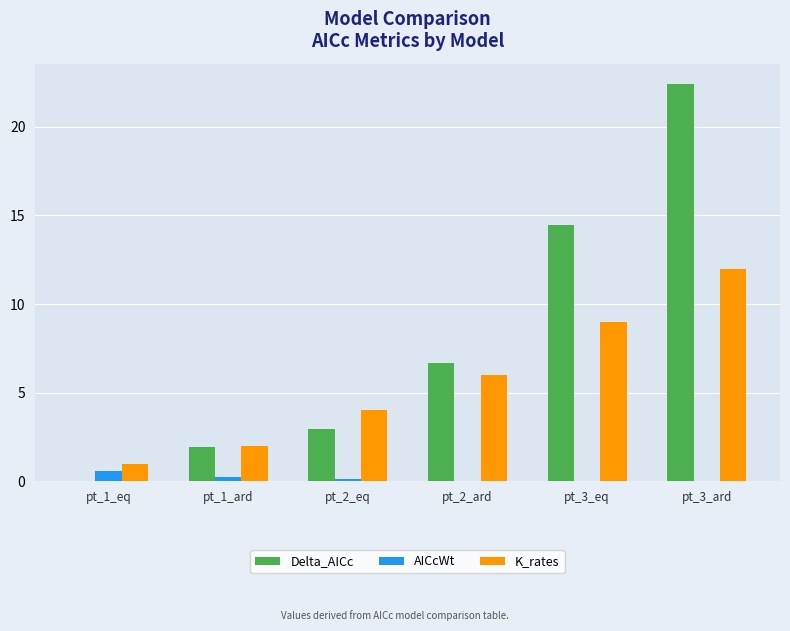

Are the bars horizontal?

No